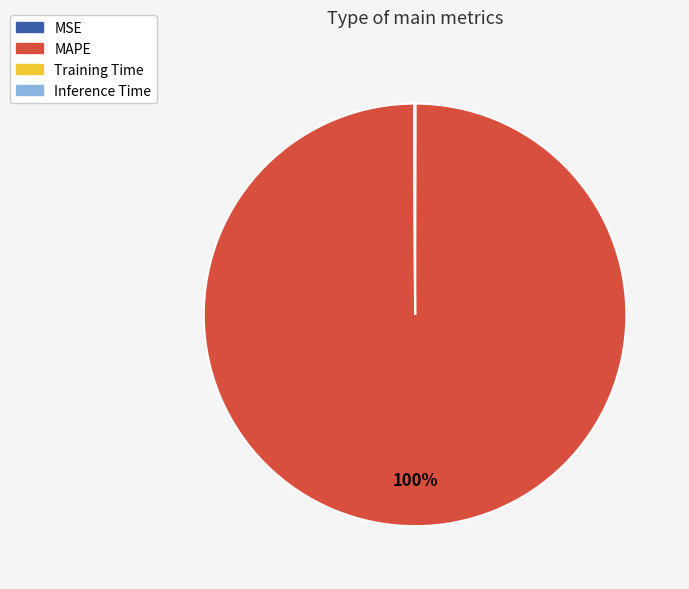

Which slice is the largest?

MAPE